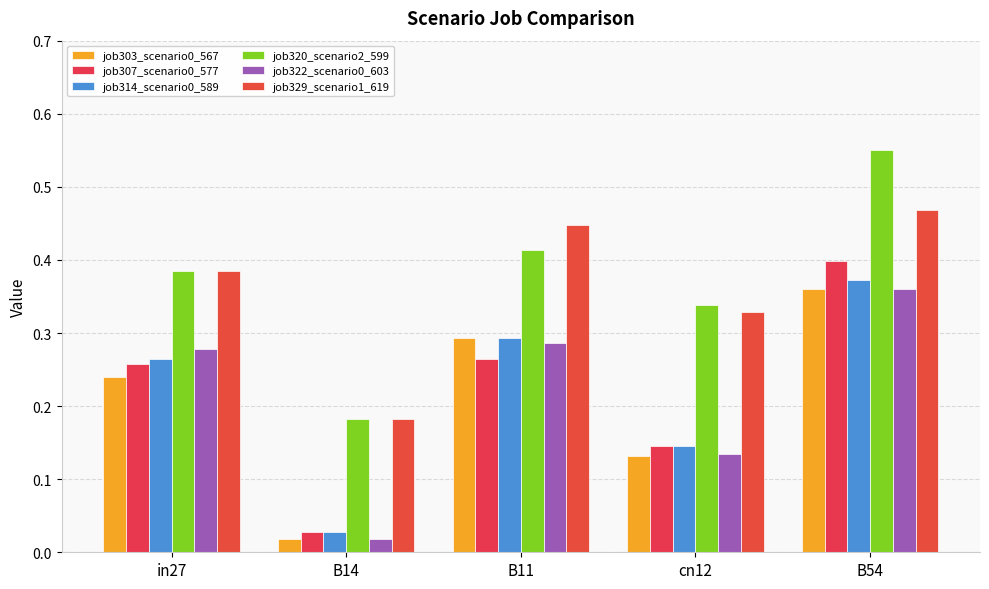

What is the difference between the maximum and second lowest values in the job303_scenario0_567 series?

0.2